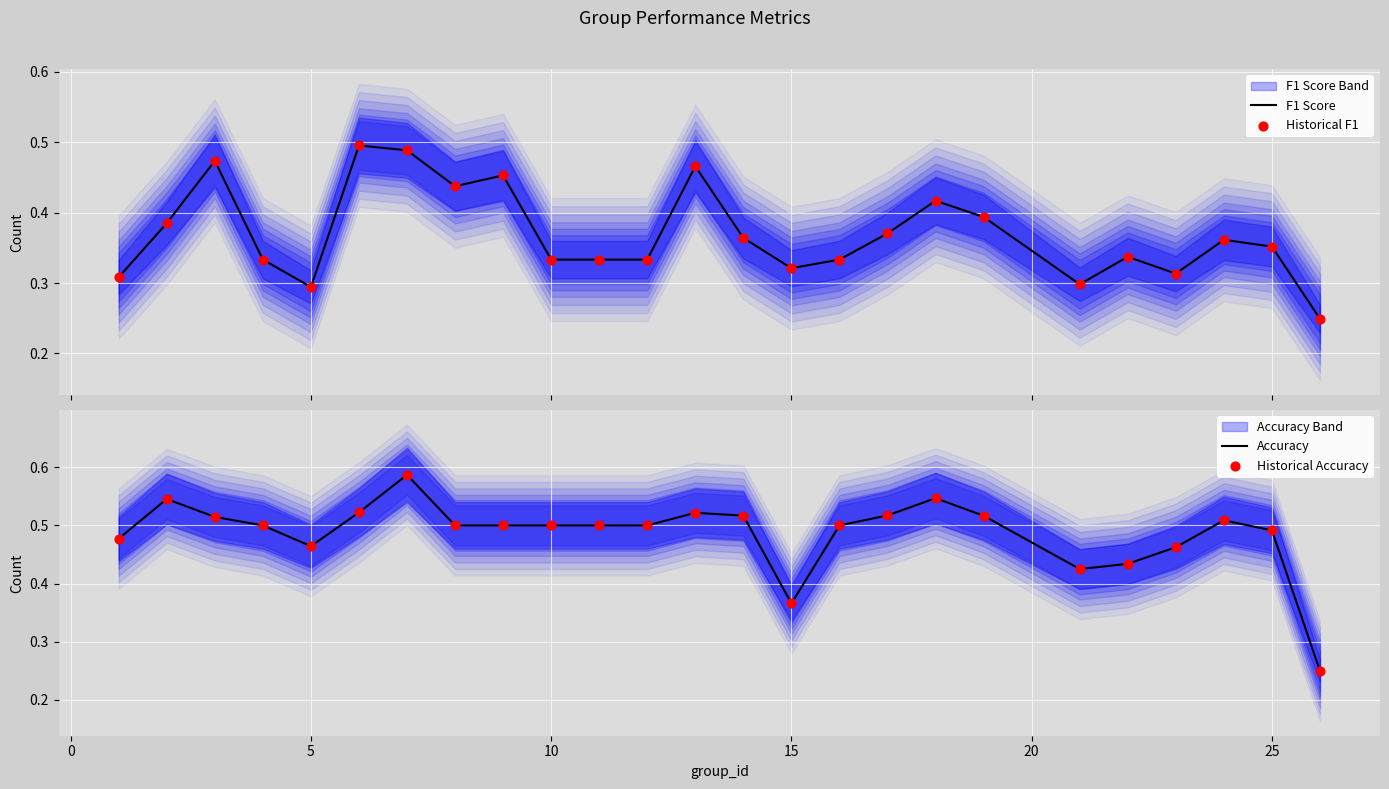

The value of Accuracy at 10 is 0.5. True or false?

True